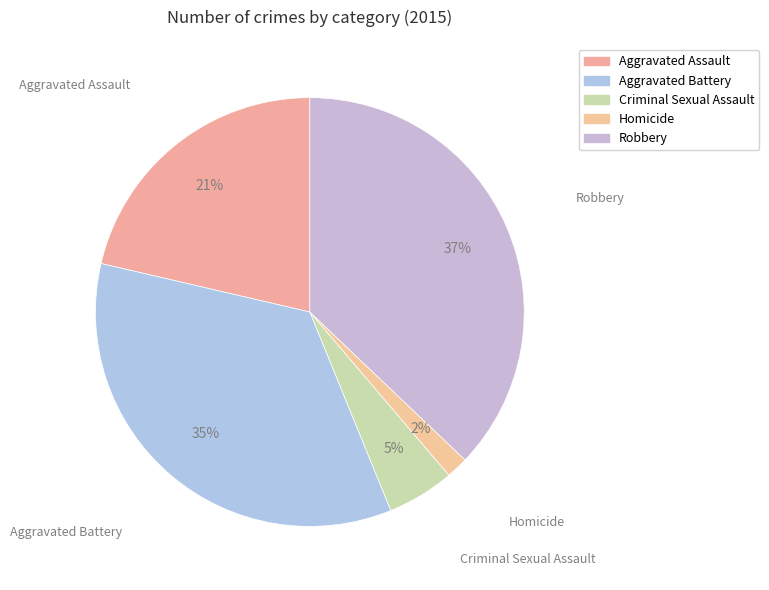

Does Aggravated Battery account for over 50% of the chart?

No